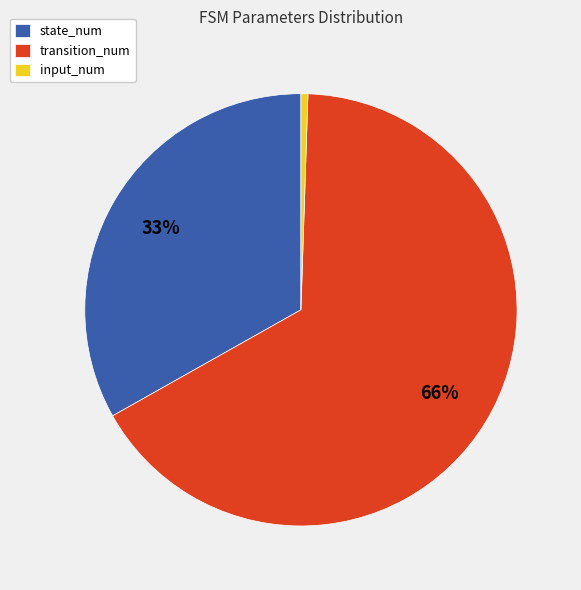

Is there a majority slice in this chart?

Yes